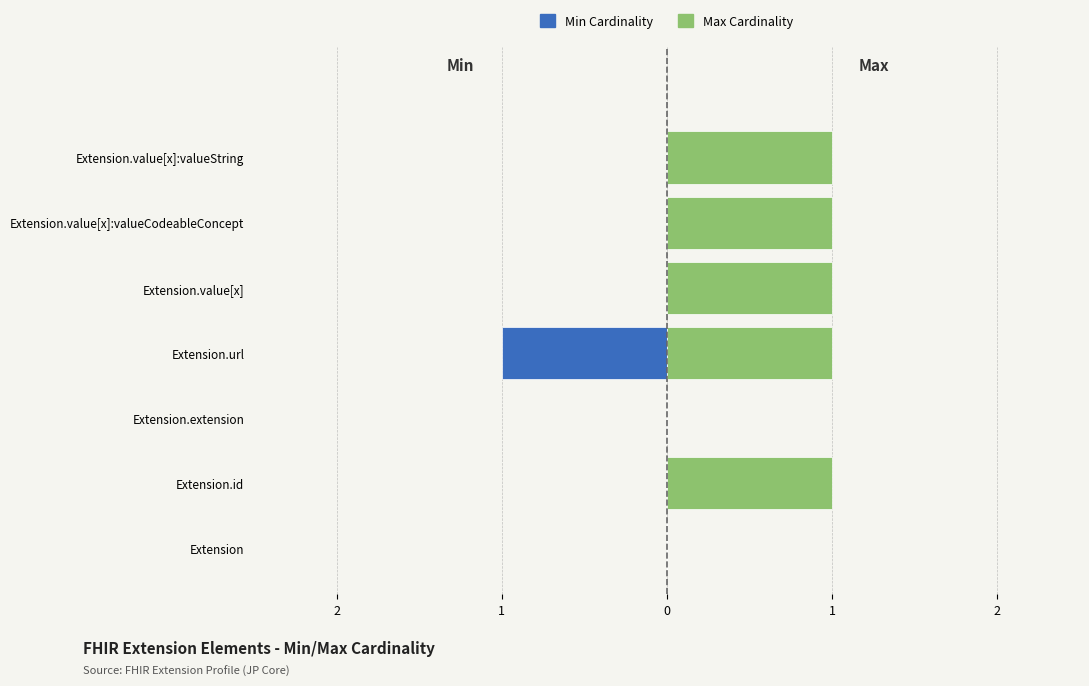

What is the sum of the Min Cardinality values at Extension.url and Extension.value[x]:valueCodeableConcept?

-1